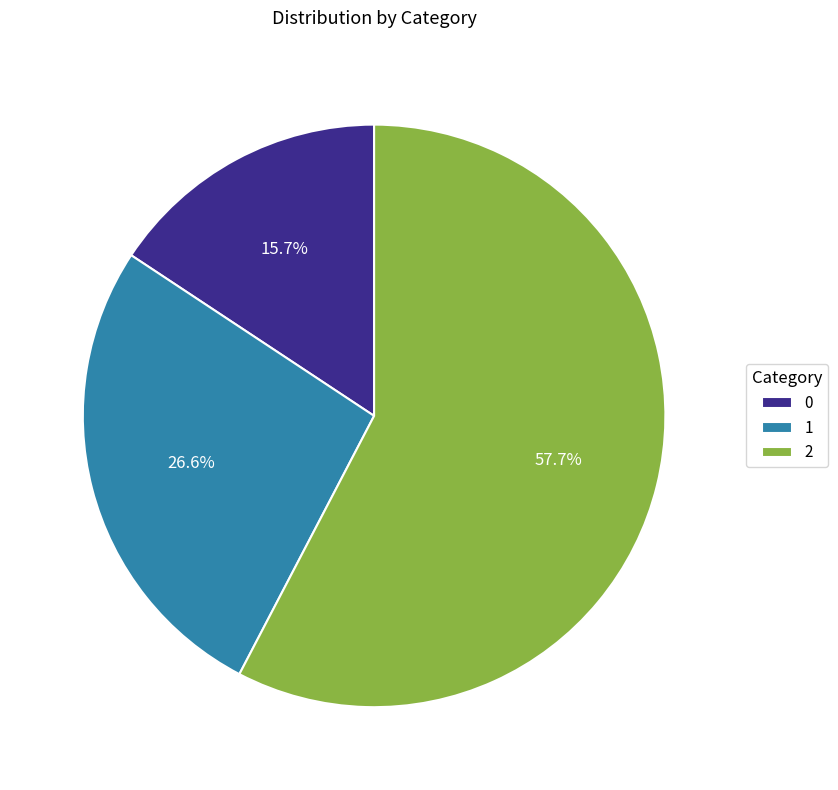

How many slices are in this pie chart?

3